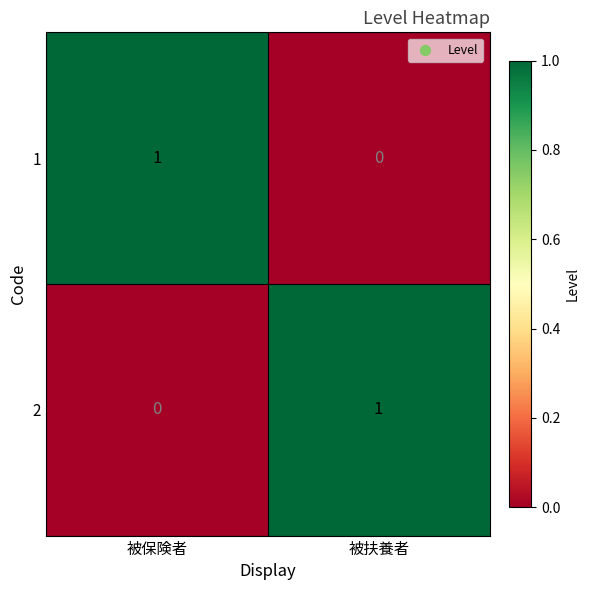

Where is 2 nearest to the value 0?

被保険者